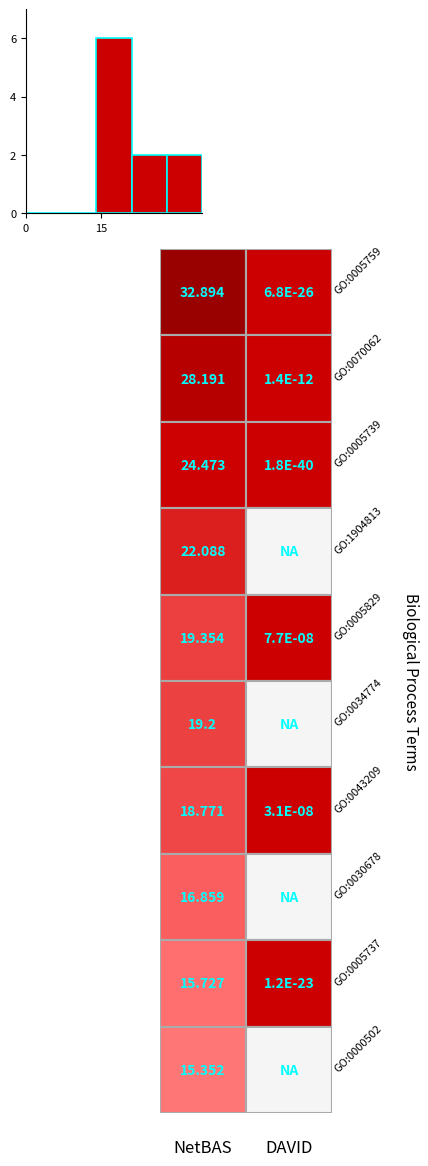

What is the maximum value shown in the chart?

6